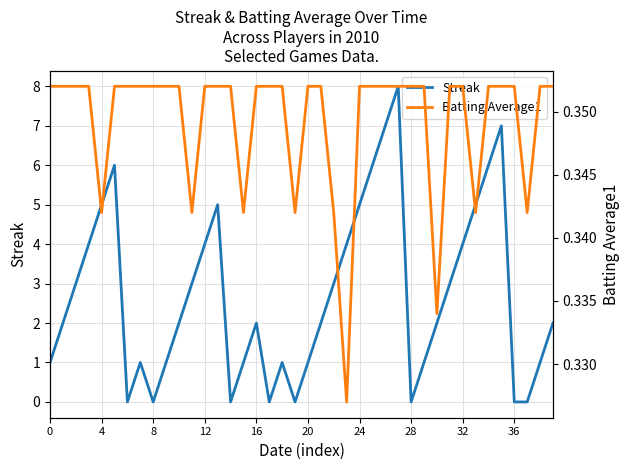

What is the value of the Batting Average1 point at the 6th from the left?

0.4